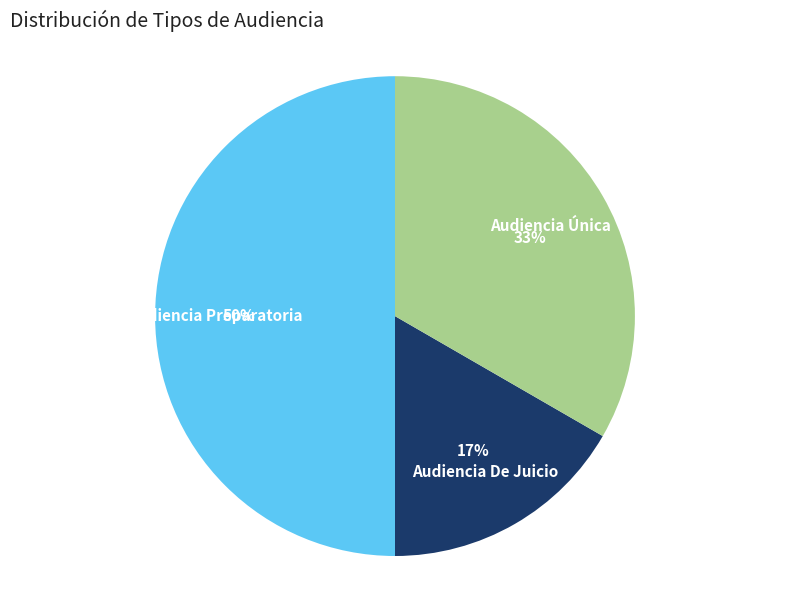

What is the smallest slice in the pie chart?

Audiencia De Juicio